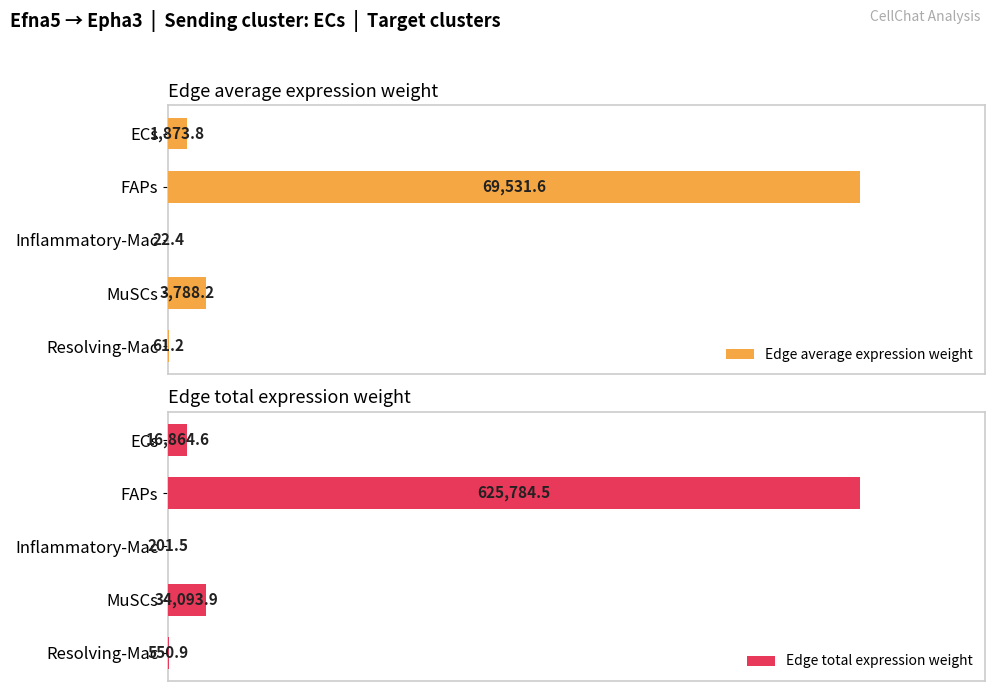

Which category has the highest value in the Edge total expression weight series?

FAPs